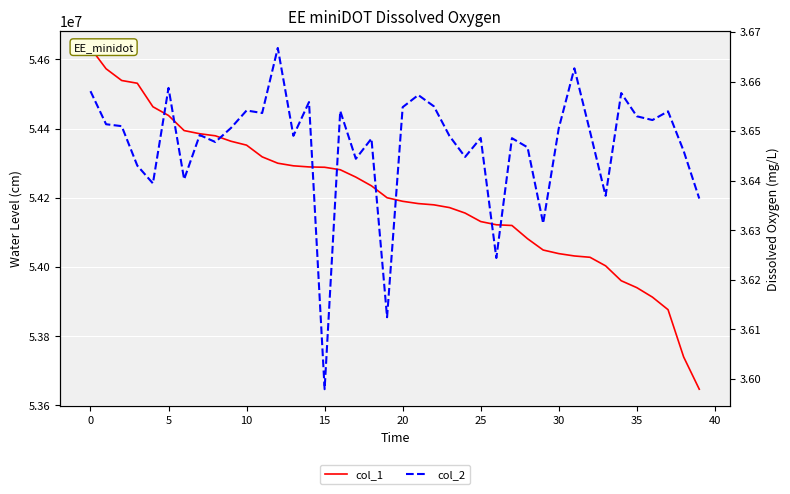

True or false: col_2 has a value of 3.6 at 25.

True